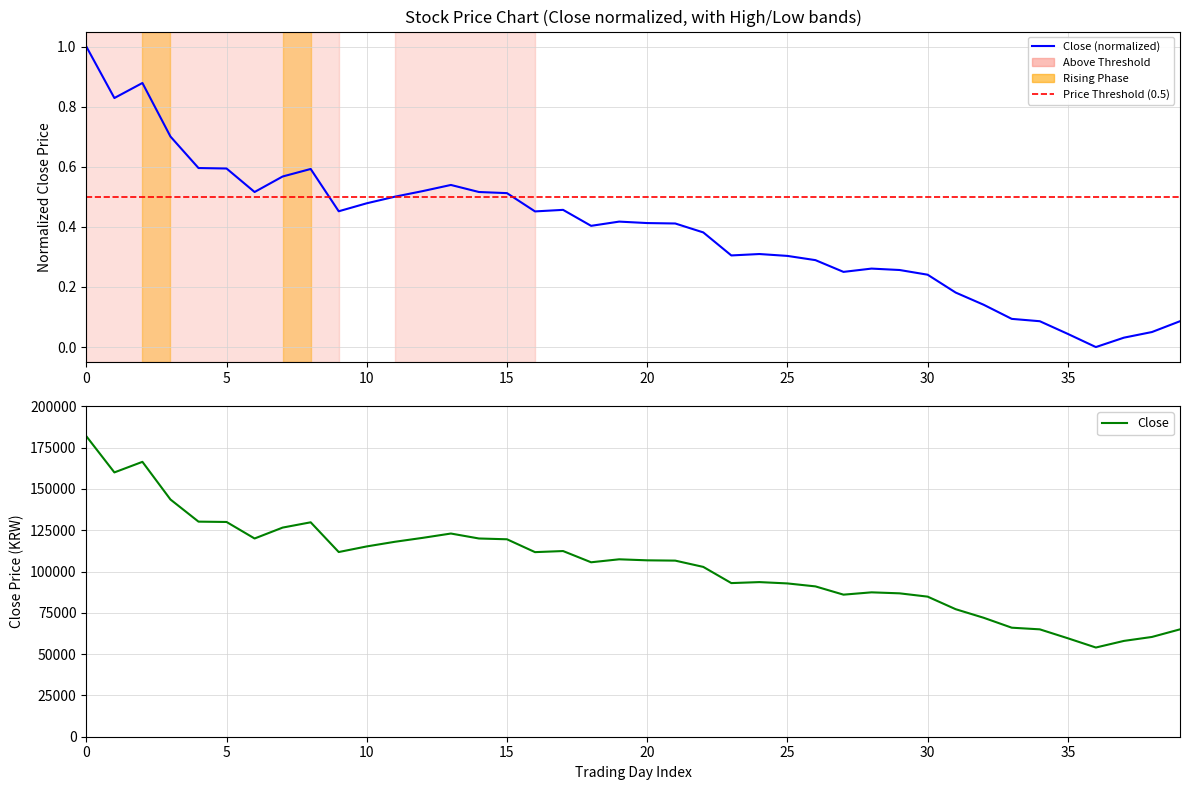

The value of Close at 30 is 0.2. True or false?

True